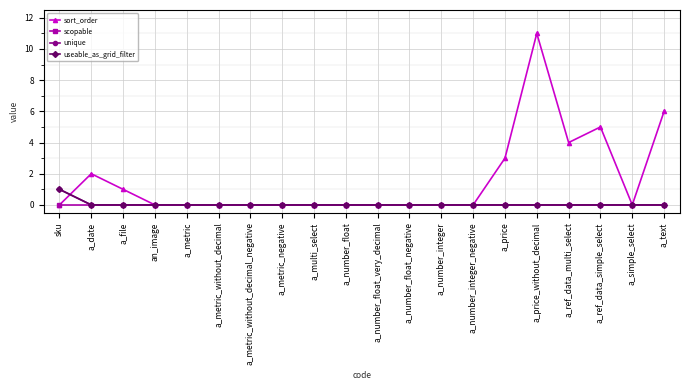

How many positive values does the useable_as_grid_filter series have?

1